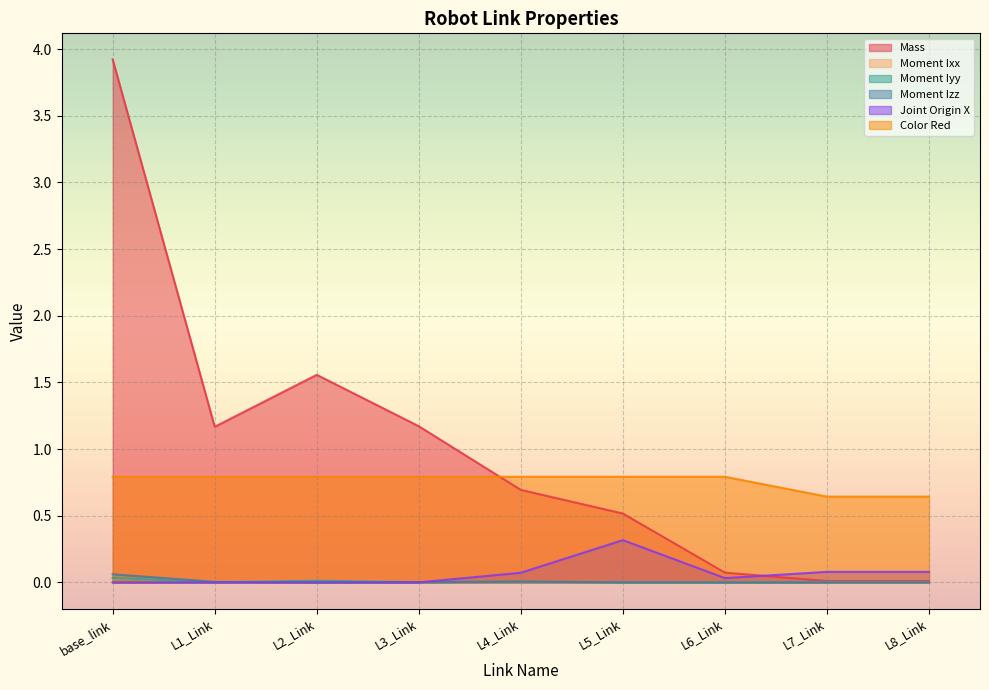

List the series in order of their peak value, lowest first.

Moment Ixx, Moment Iyy, Moment Izz, Joint Origin X, Color Red, Mass